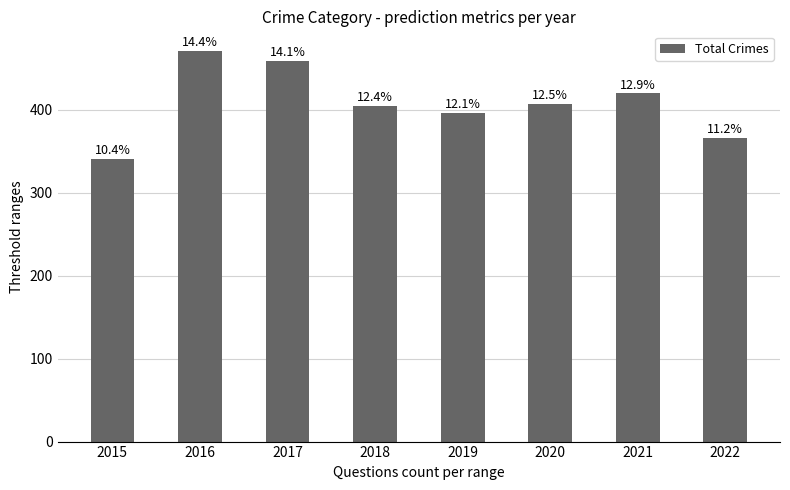

What is the maximum value shown in the chart?

471